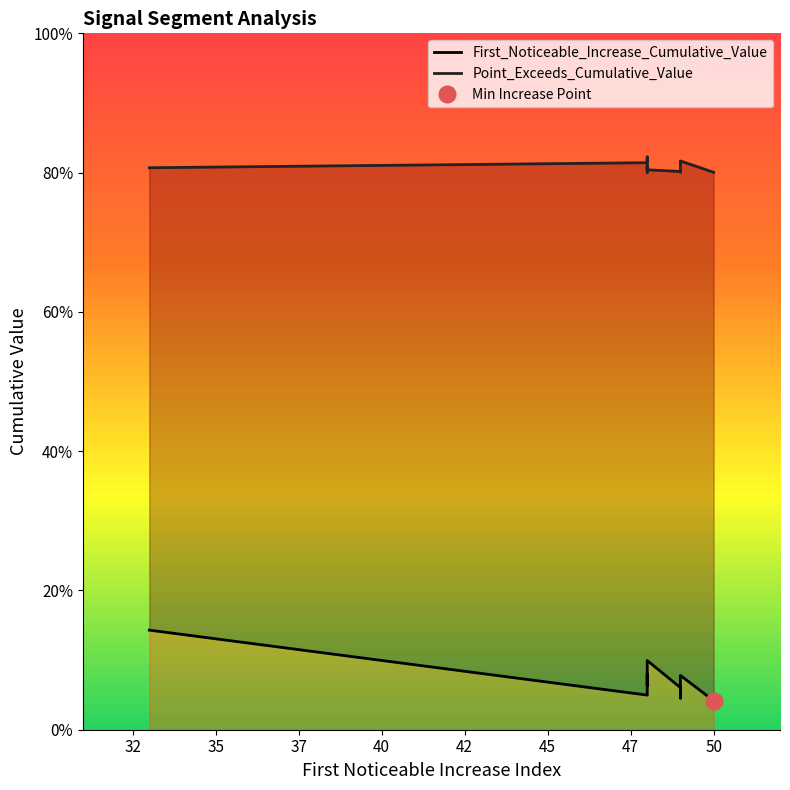

In Point_Exceeds_Cumulative_Value, how many points are lower than both neighbors (excluding endpoints)?

2